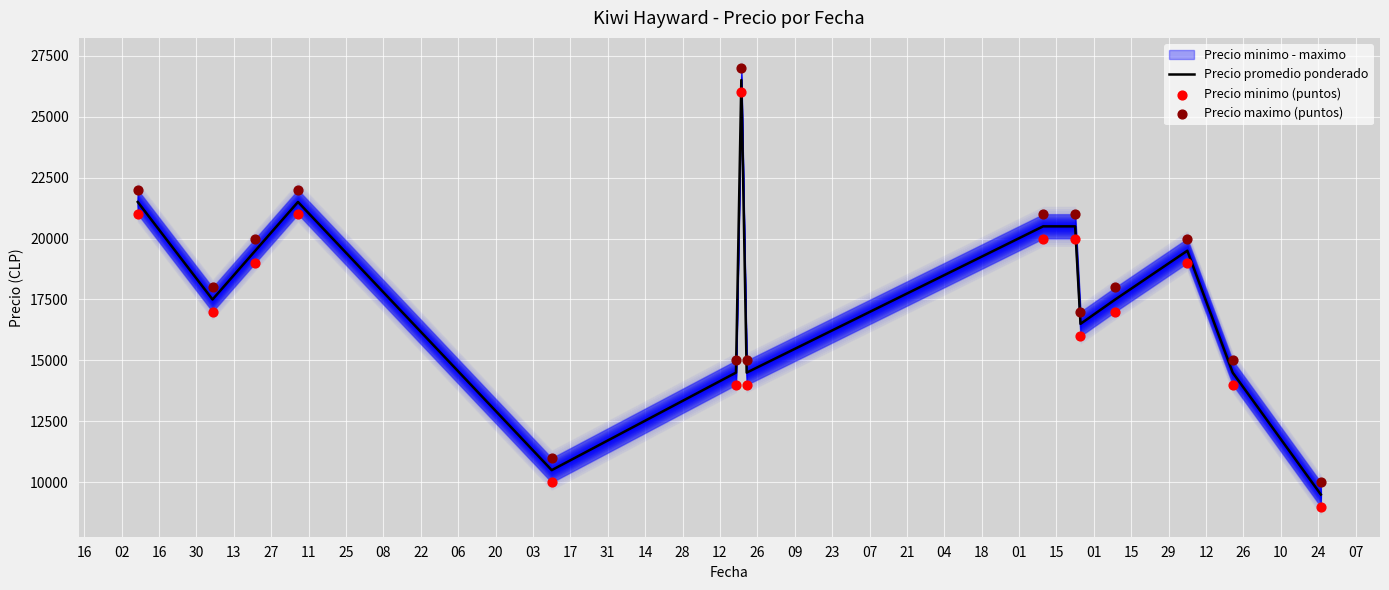

Which series contains the lowest Y value?

Precio minimo (puntos)